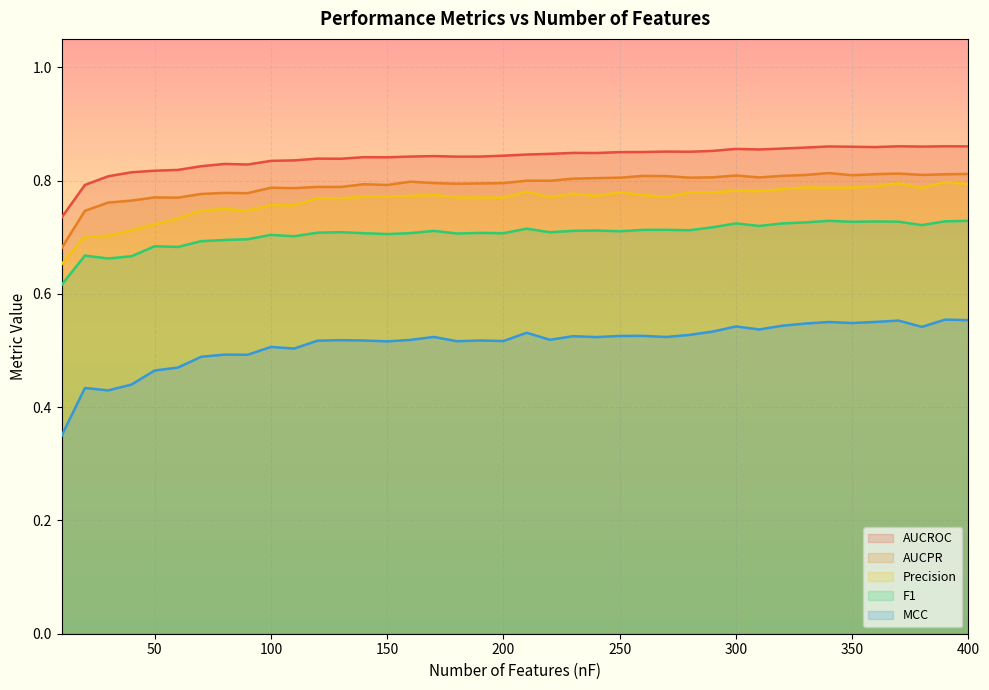

What is the value of the AUCPR point at the 26th from the left?

0.8